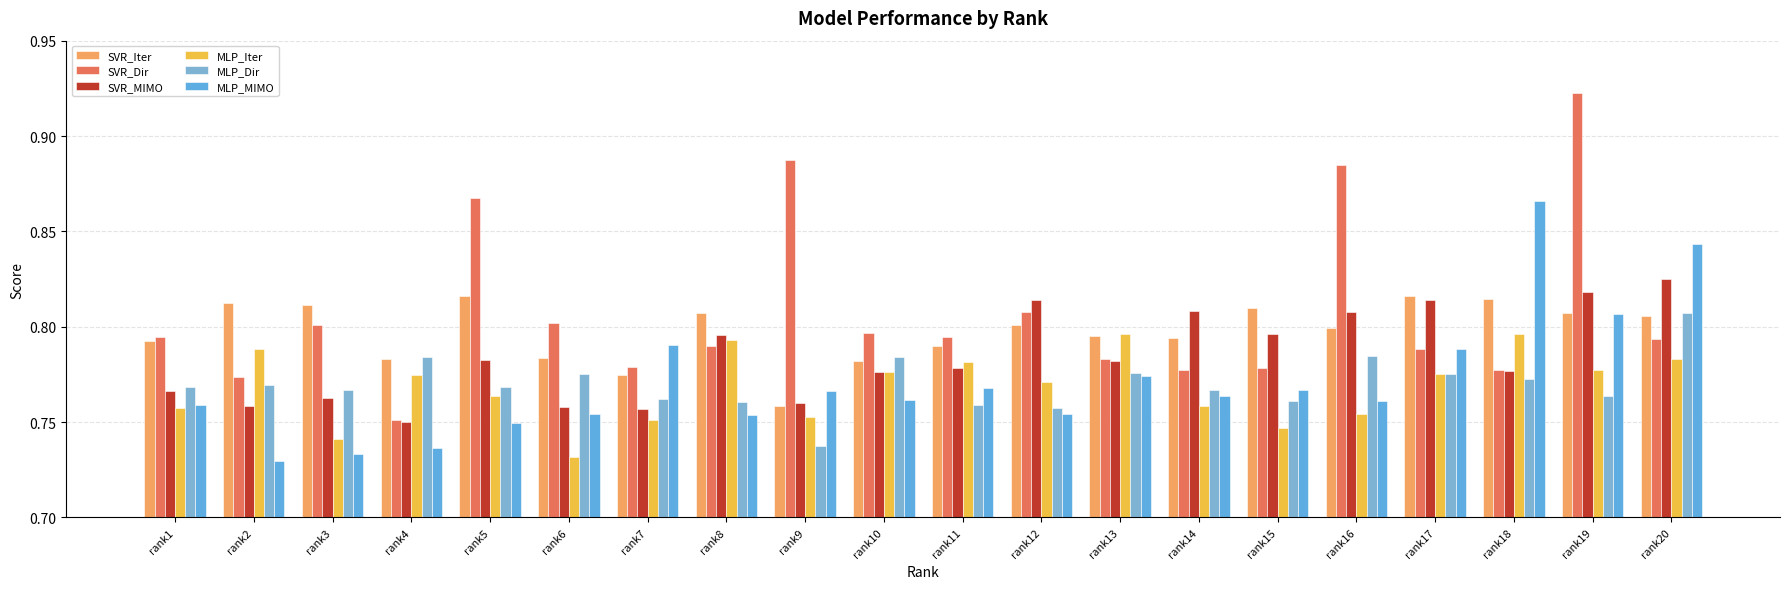

How many data points does each series have?

20